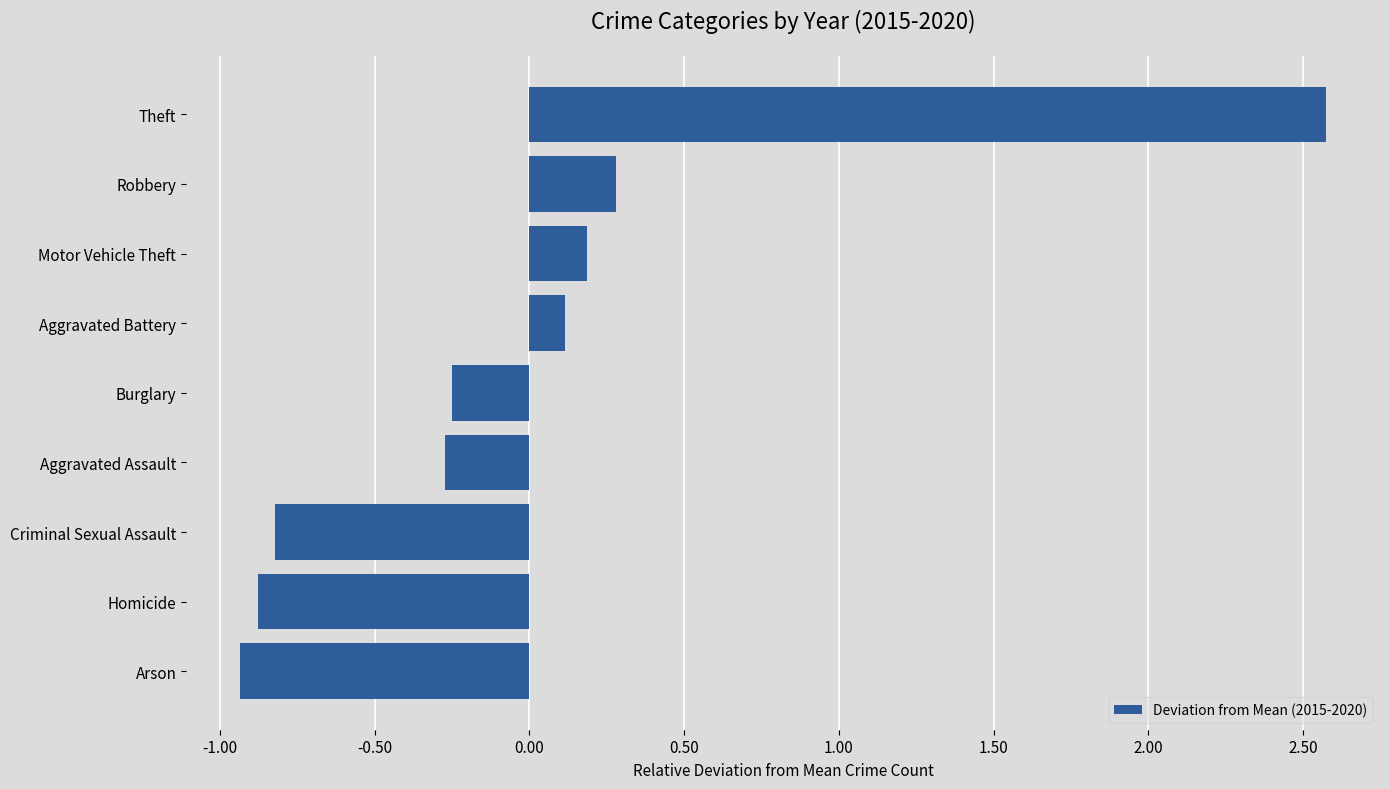

What is the change in value from Homicide to Aggravated Battery?

+1.0